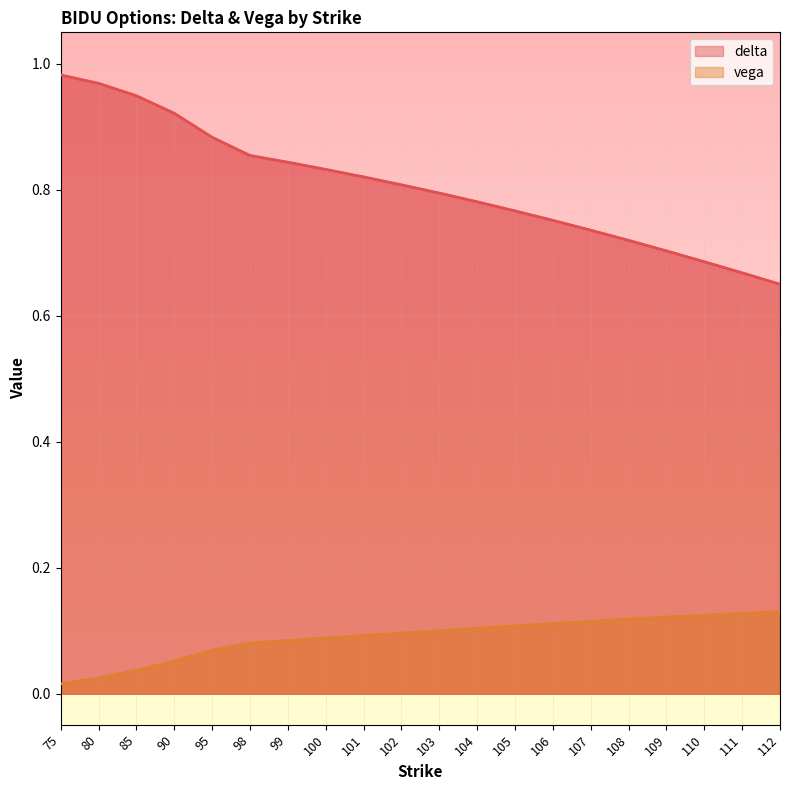

Which series has the largest total across all categories?

delta